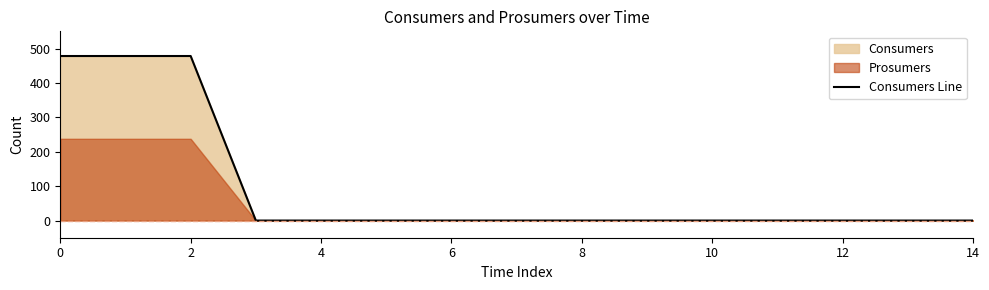

Reading left to right, transcribe all the data shown in this chart.

479	479	479	0	0	0	0	0	0	0	0	0	0	0	0